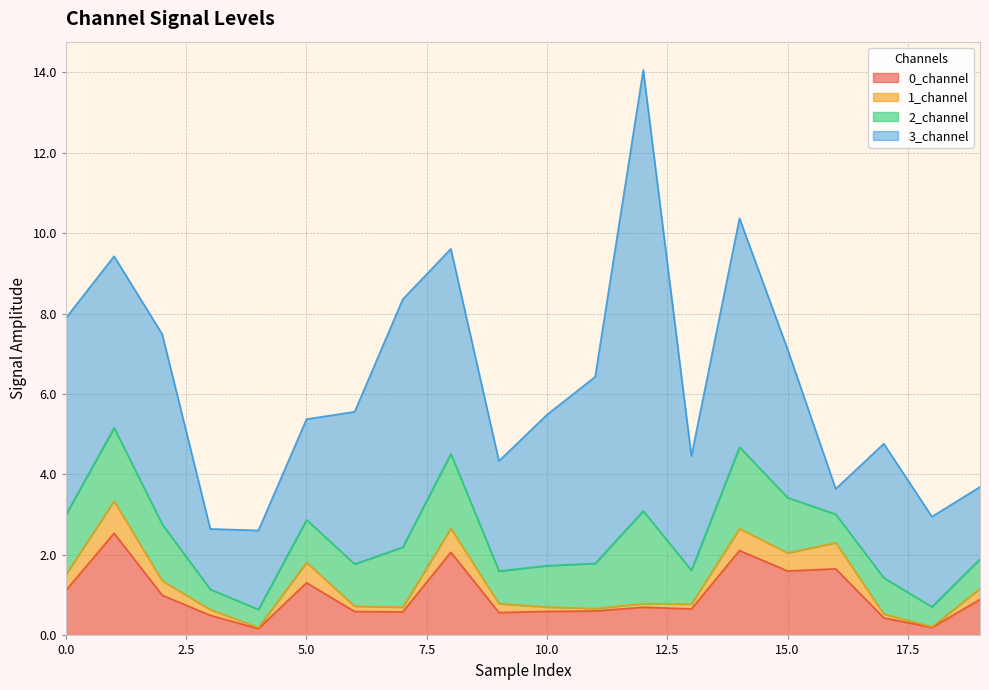

The 2_channel series shows 1.2 at 16. True or false?

False